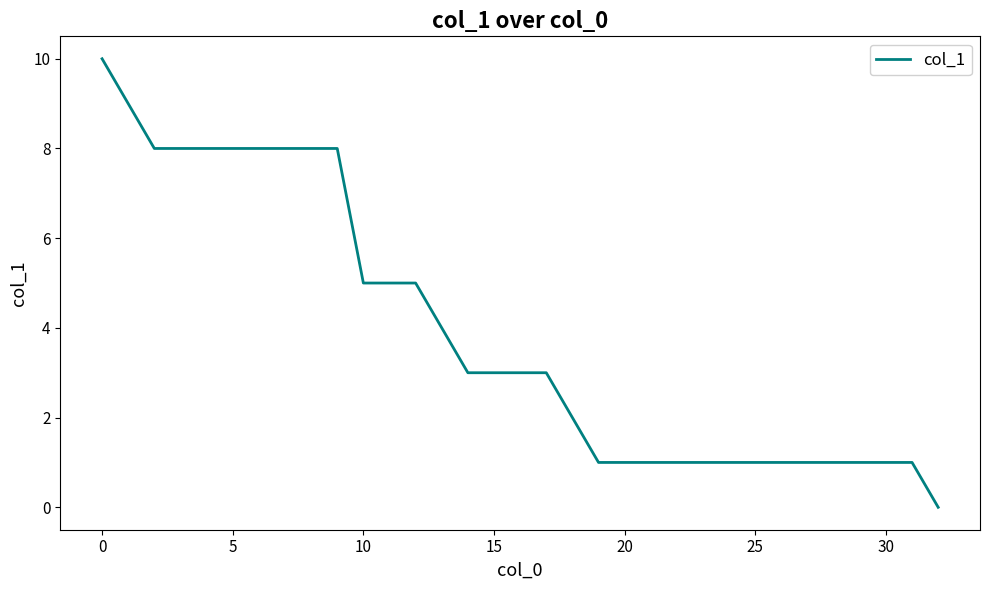

What is the difference between the maximum and minimum values?

10